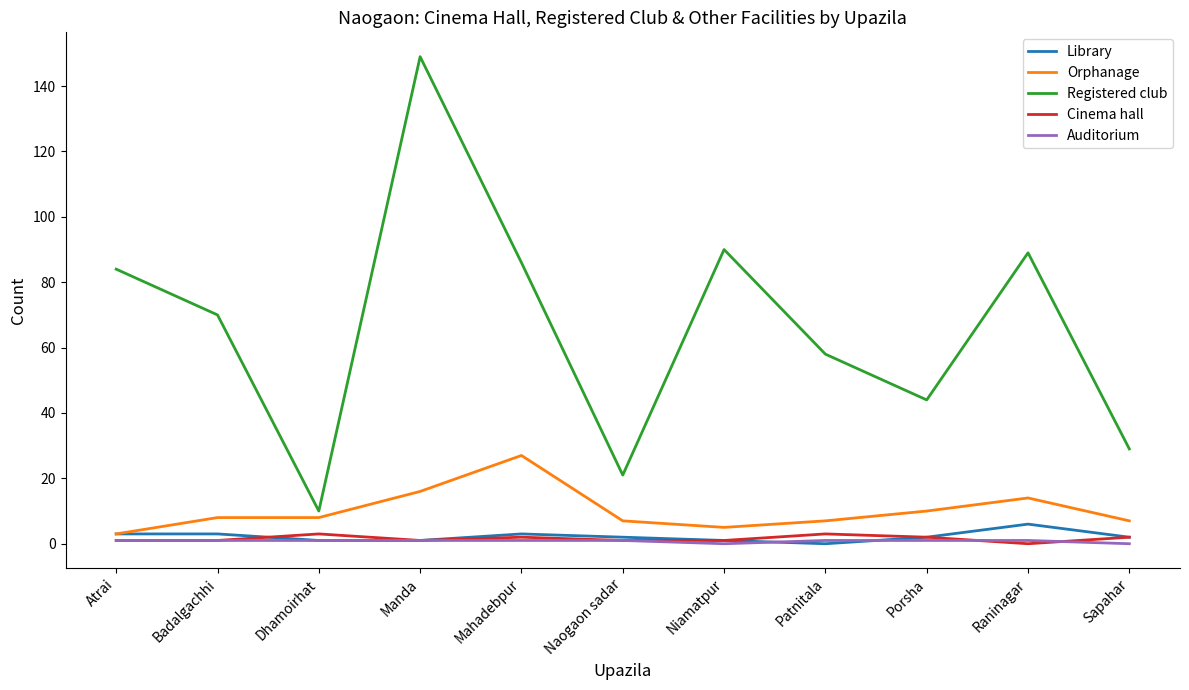

Which series has the largest total across all categories?

Registered club